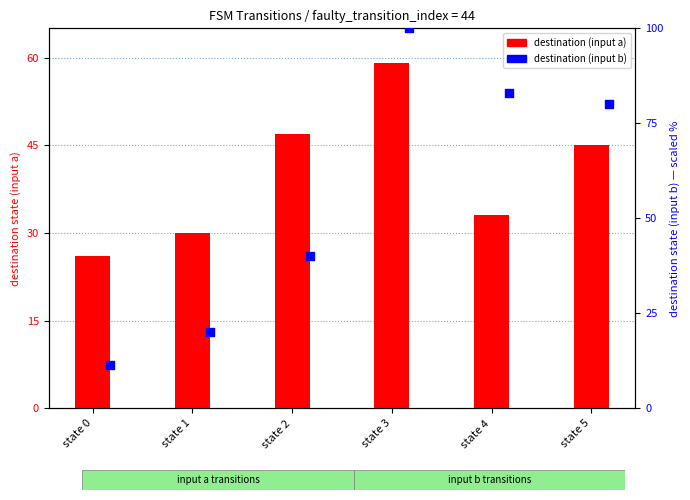

Which series reaches the minimum Y coordinate?

destination (input b)